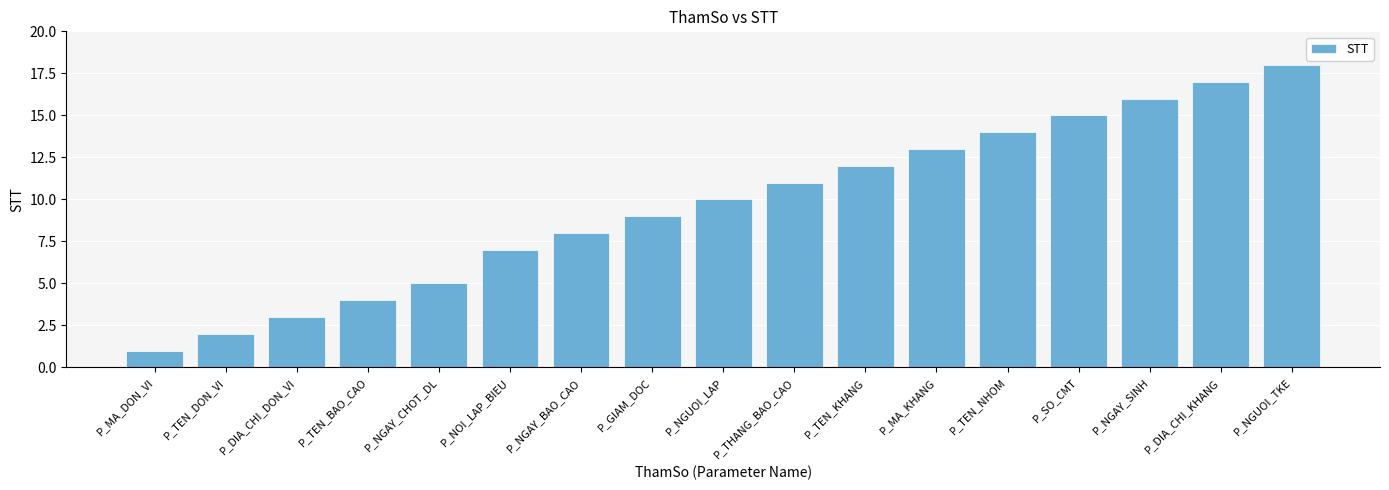

List the labels in order of value, smallest first.

P_MA_DON_VI, P_TEN_DON_VI, P_DIA_CHI_DON_VI, P_TEN_BAO_CAO, P_NGAY_CHOT_DL, P_NOI_LAP_BIEU, P_NGAY_BAO_CAO, P_GIAM_DOC, P_NGUOI_LAP, P_THANG_BAO_CAO, P_TEN_KHANG, P_MA_KHANG, P_TEN_NHOM, P_SO_CMT, P_NGAY_SINH, P_DIA_CHI_KHANG, P_NGUOI_TKE